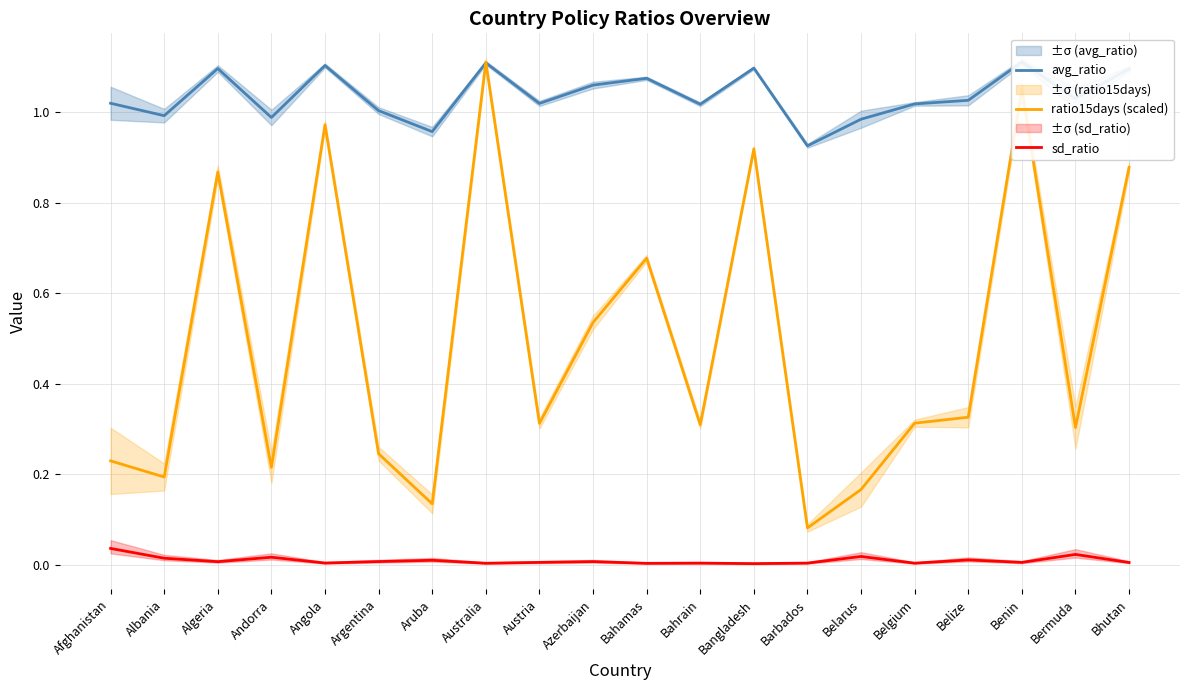

In avg_ratio, how many points are higher than both neighbors (excluding endpoints)?

6